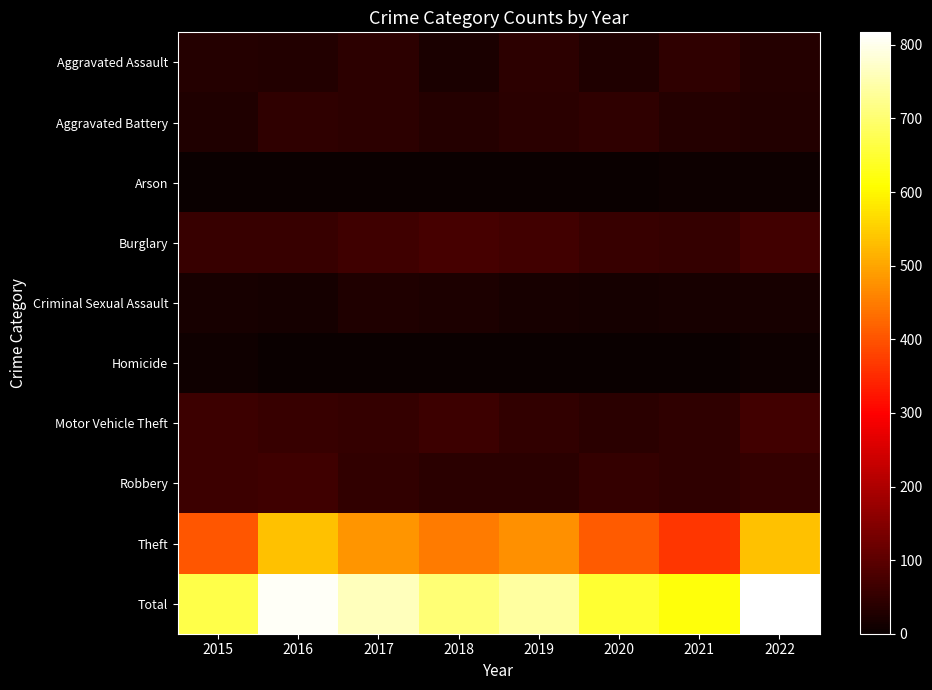

Reading right to left, transcribe all the data shown in this chart.

Aggravated Assault: 2022=35	2021=46	2020=28	2019=42	2018=21	2017=43	2016=29	2015=33
Aggravated Battery: 2022=31	2021=35	2020=46	2019=41	2018=33	2017=44	2016=46	2015=26
Arson: 2022=4	2021=6	2020=2	2019=2	2018=1	2017=1	2016=1	2015=0
Burglary: 2022=68	2021=54	2020=55	2019=69	2018=75	2017=65	2016=57	2015=57
Criminal Sexual Assault: 2022=19	2021=18	2020=15	2019=19	2018=23	2017=26	2016=15	2015=17
Homicide: 2022=6	2021=1	2020=2	2019=0	2018=0	2017=2	2016=2	2015=8
Motor Vehicle Theft: 2022=68	2021=45	2020=41	2019=51	2018=61	2017=52	2016=56	2015=62
Robbery: 2022=52	2021=45	2020=52	2019=41	2018=40	2017=48	2016=66	2015=61
Theft: 2022=534	2021=367	2020=410	2019=473	2018=449	2017=481	2016=536	2015=404
Total: 2022=817	2021=617	2020=651	2019=738	2018=703	2017=762	2016=808	2015=668